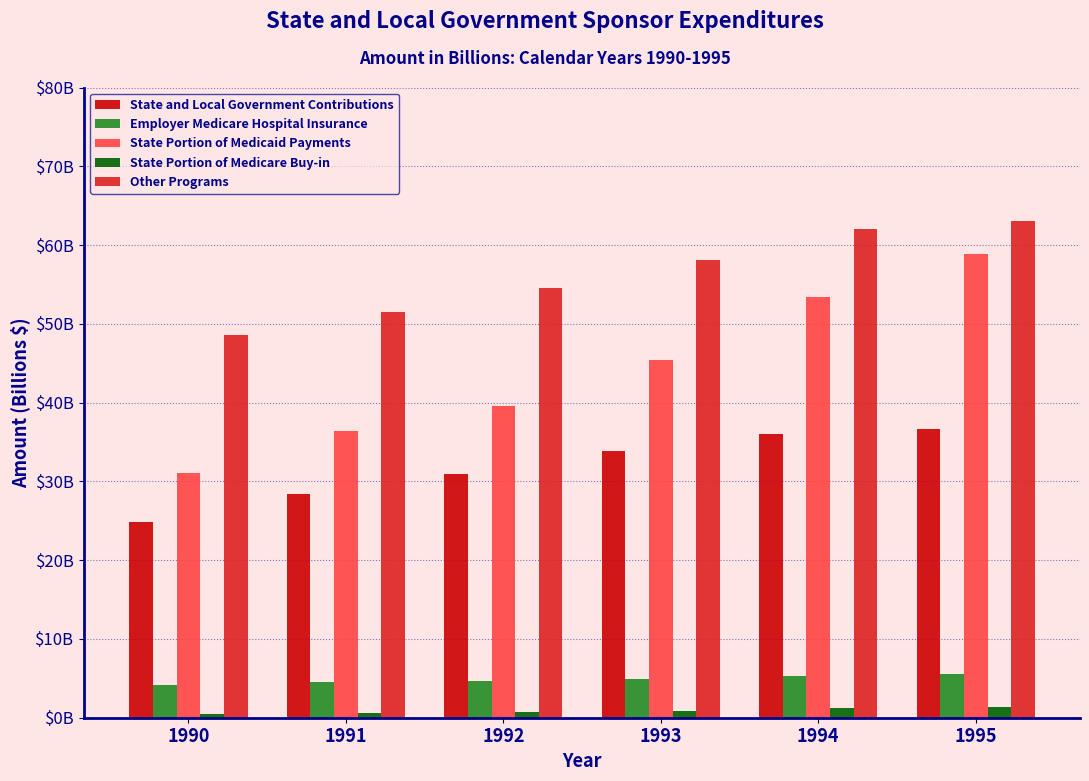

At which category does the chart reach its peak across all series?

1995